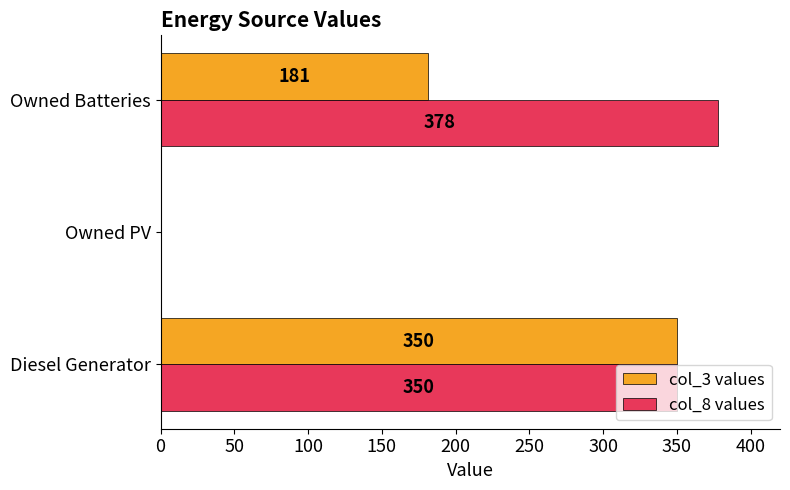

What is the average value of the col_3 values series?

177